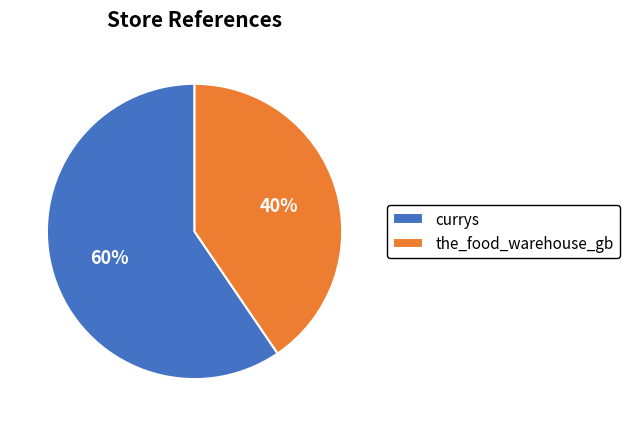

The the_food_warehouse_gb slice represents 54% of the pie. True or false?

False